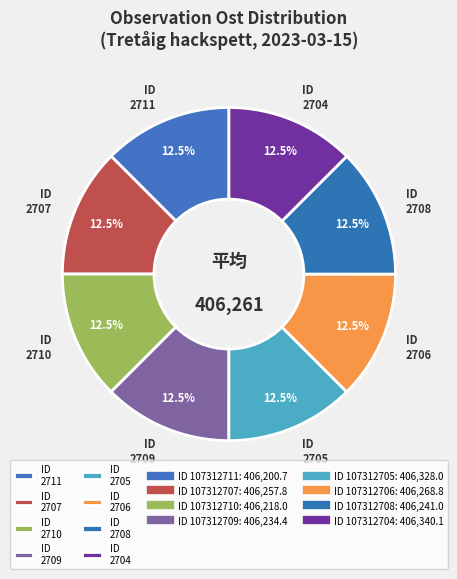

Is the sum of ID 2711 and ID 2709 greater than half?

No